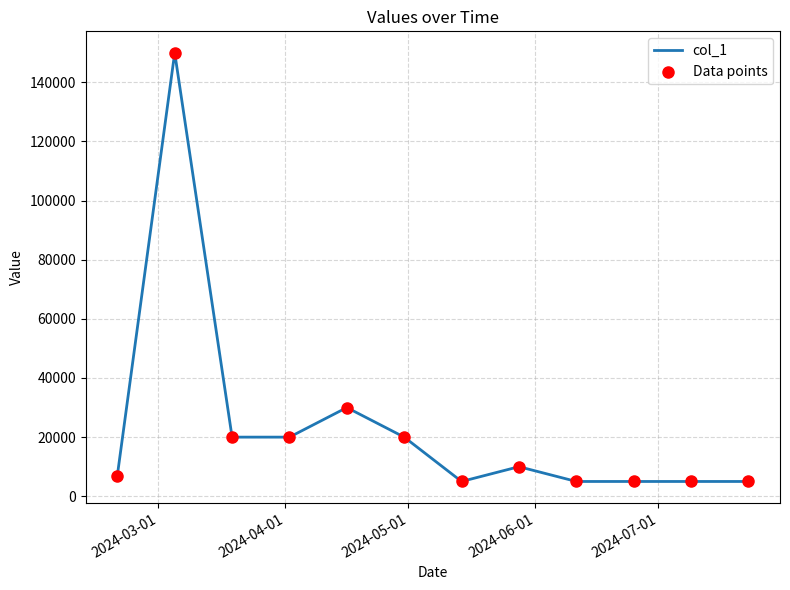

What is the greatest value displayed?

150000